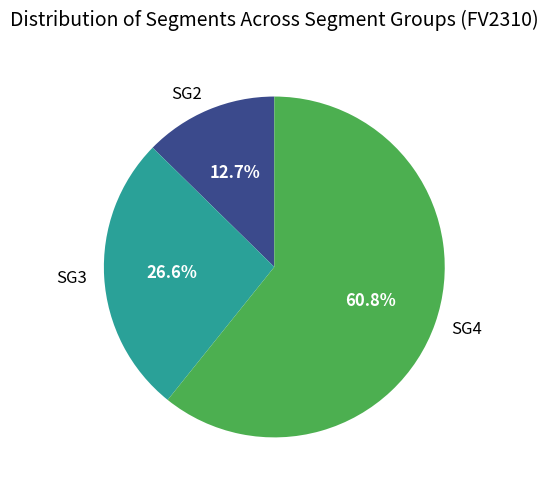

Which slice is the largest?

SG4